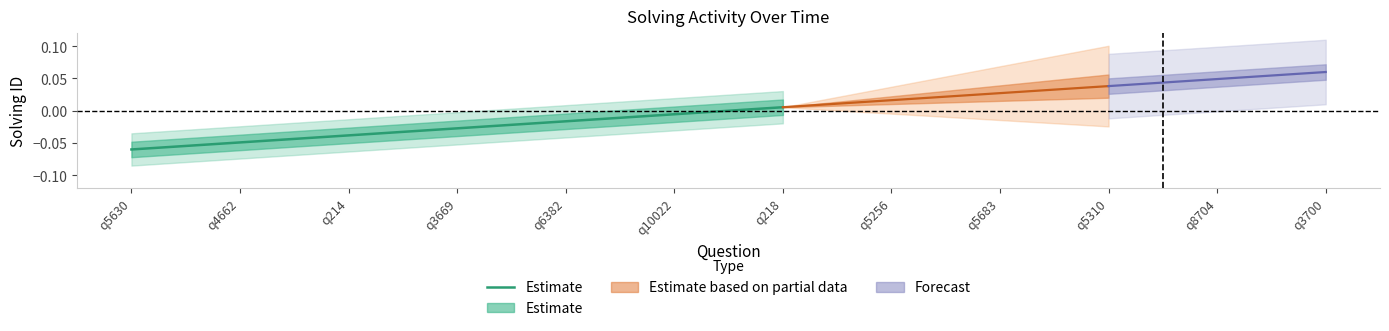

Does the chart display data point markers on the line(s)?

No